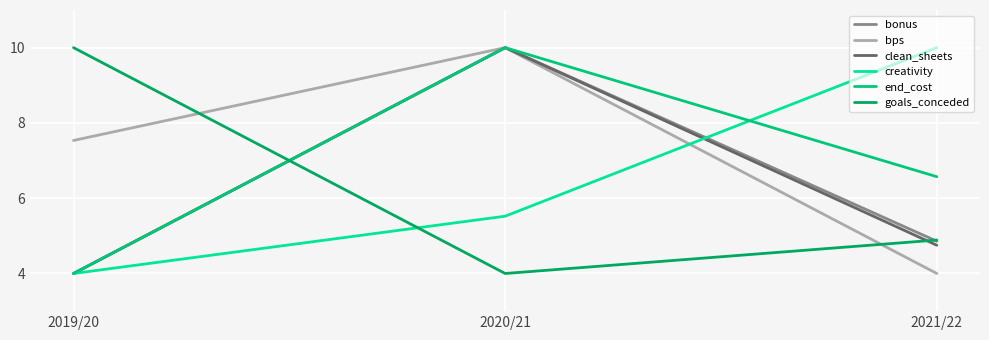

What are all the series names shown in the legend?

bonus, bps, clean_sheets, creativity, end_cost, goals_conceded